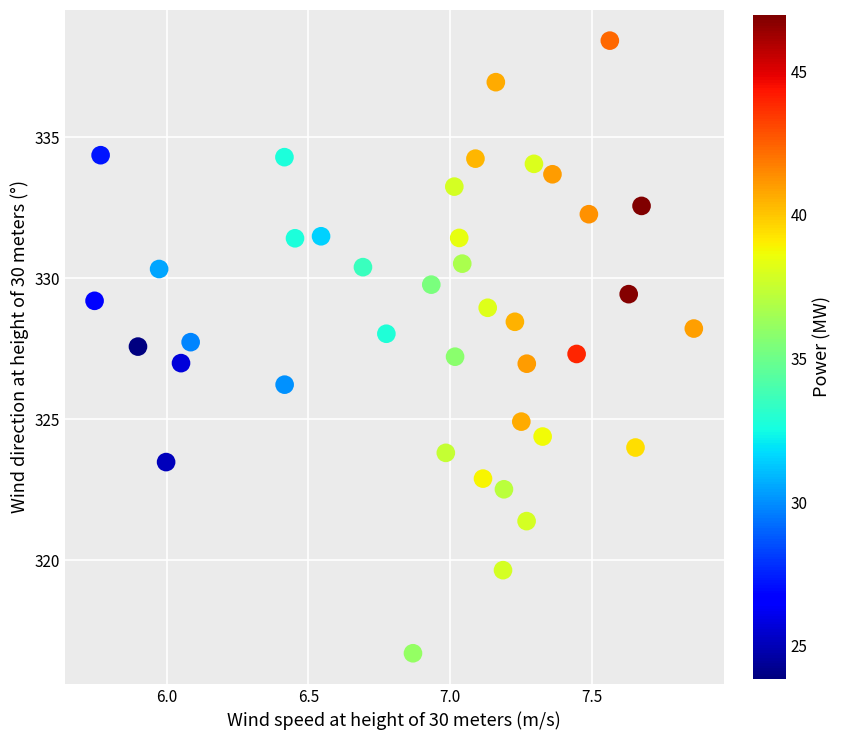

What is the range of Y values (max minus min)?

21.7